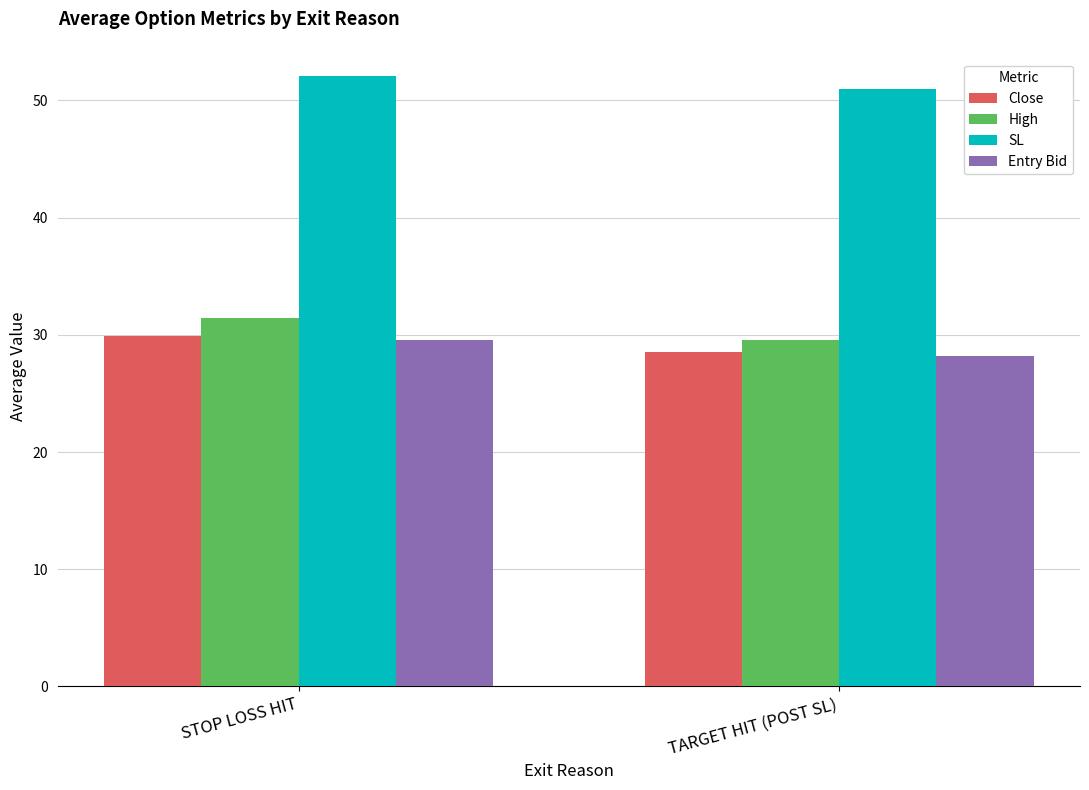

How many Entry Bid values are between 28 and 29?

1